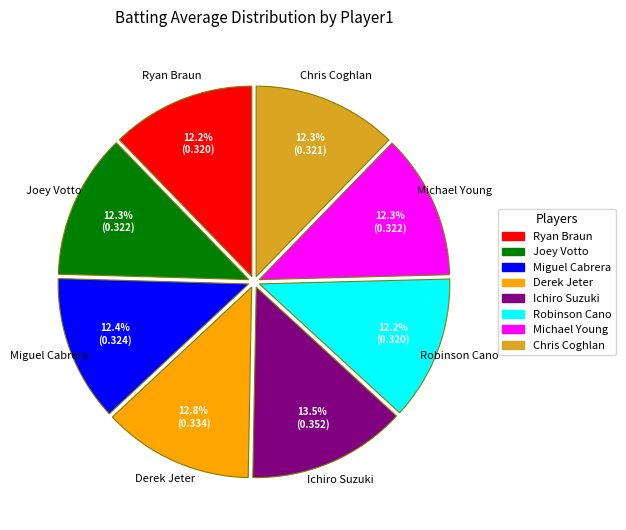

True or false: Derek Jeter accounts for 13% of the total.

True